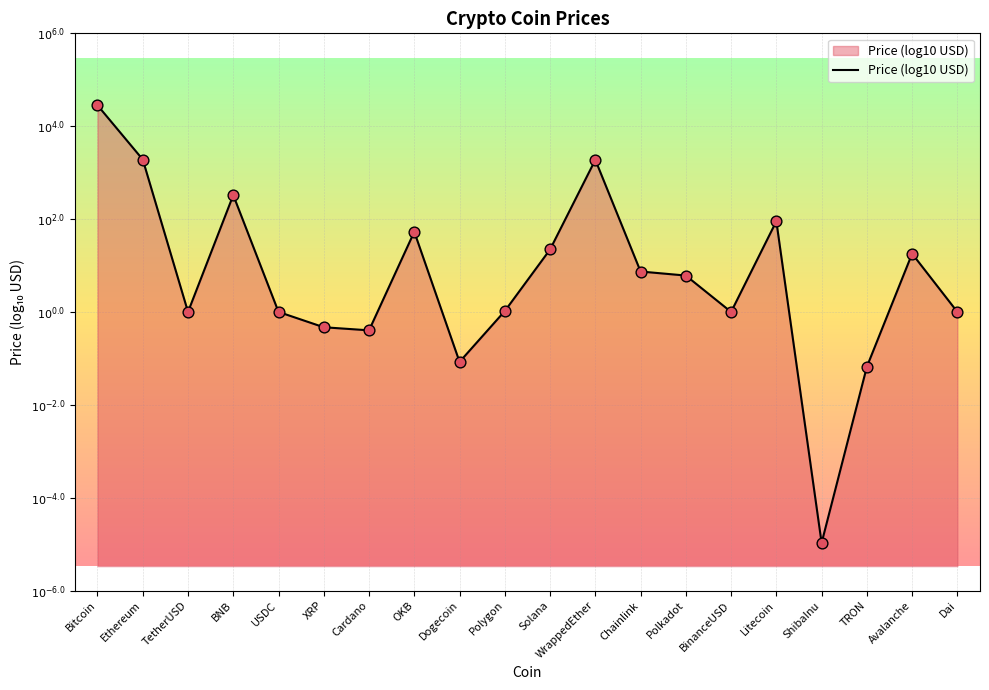

Which has a higher value, TRON or OKB?

OKB